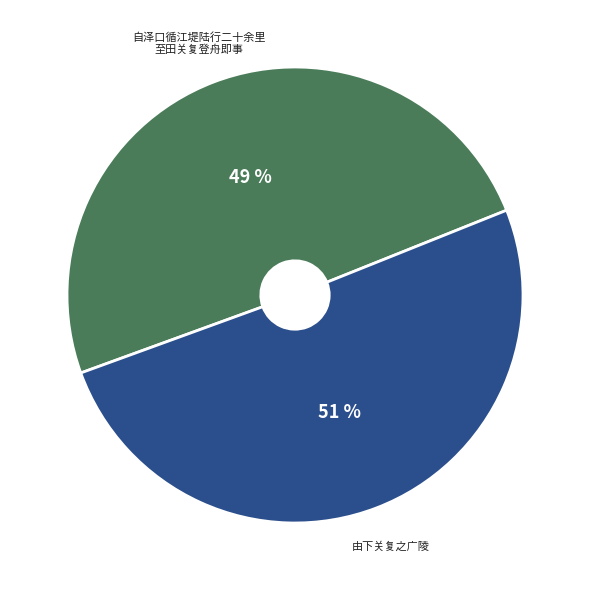

To the nearest percent, what is the average slice percentage?

50%